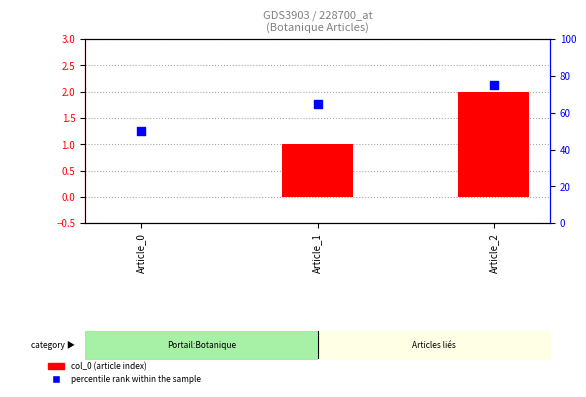

Is the value of col_0 at Article_2 greater than the value of percentile rank within the sample at Article_2?

No